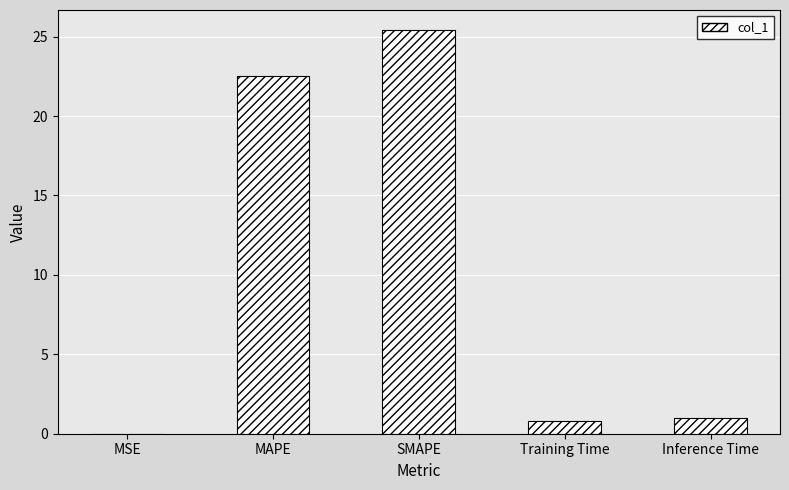

What is the maximum value shown in the chart?

25.4